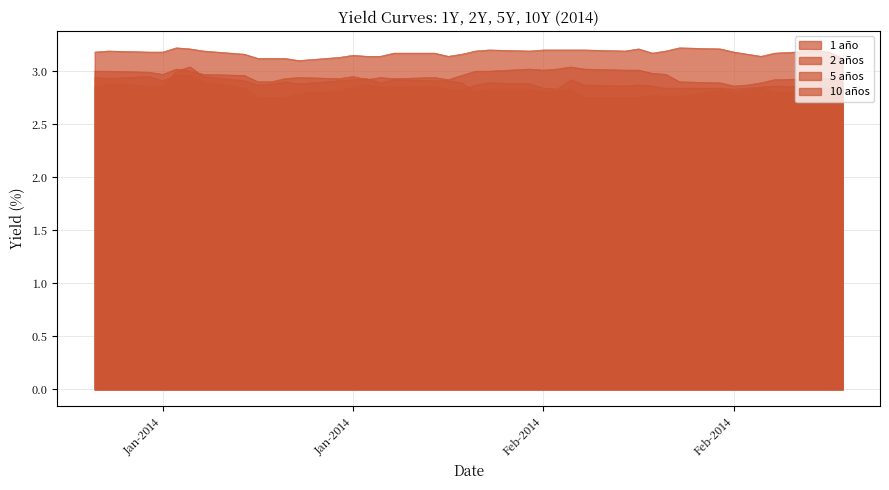

Which category has the highest value in the 10 años series?

08-01-2014